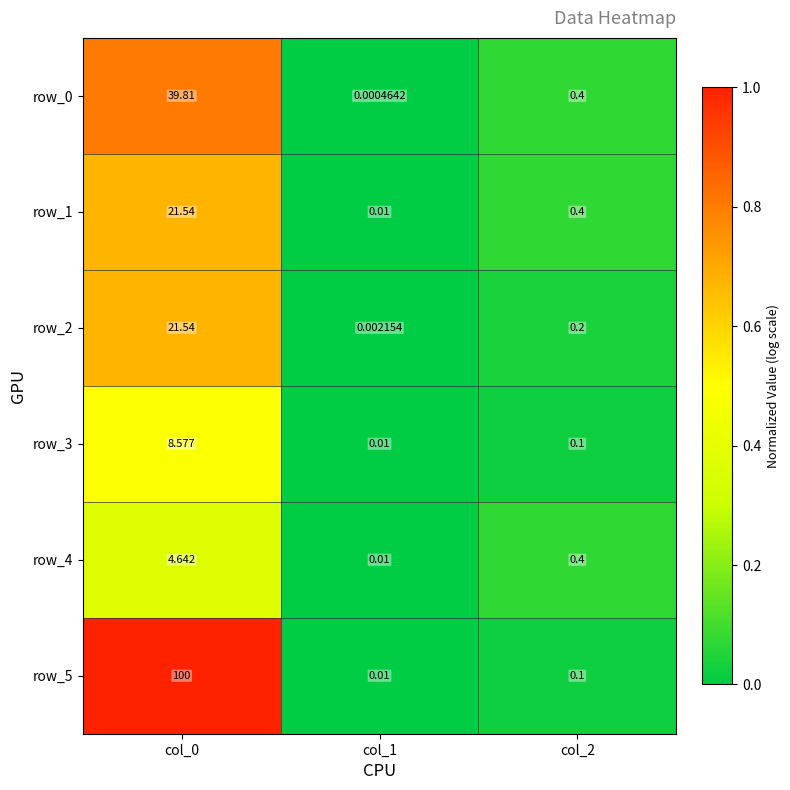

What is the difference between the maximum and second lowest values in the row_3 series?

8.5